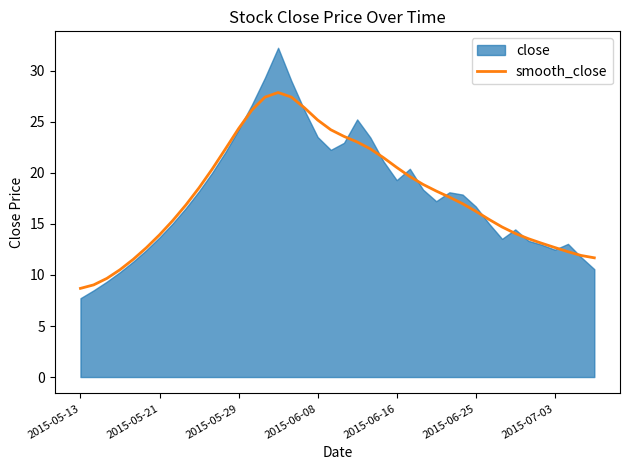

Is it true that smooth_close equals 20.5 at 2015-06-16?

True